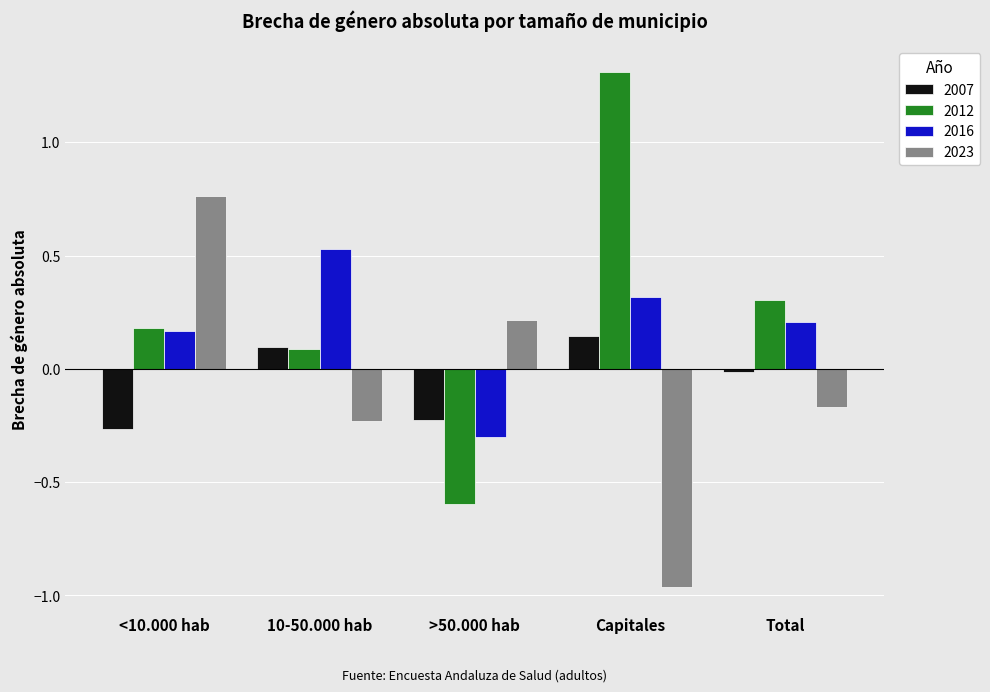

How many series are shown in this chart?

4